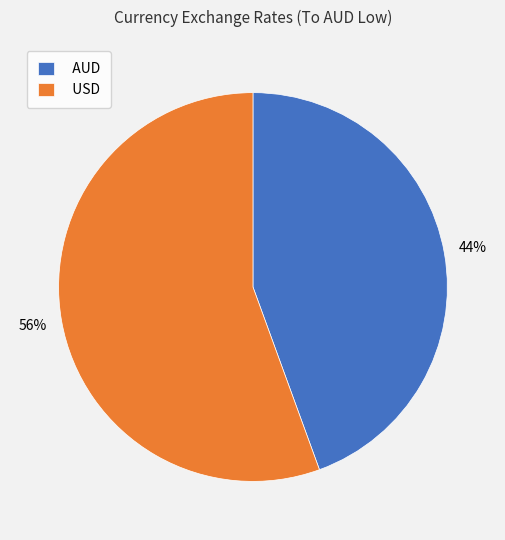

Combined, do AUD and USD account for over 50%?

Yes